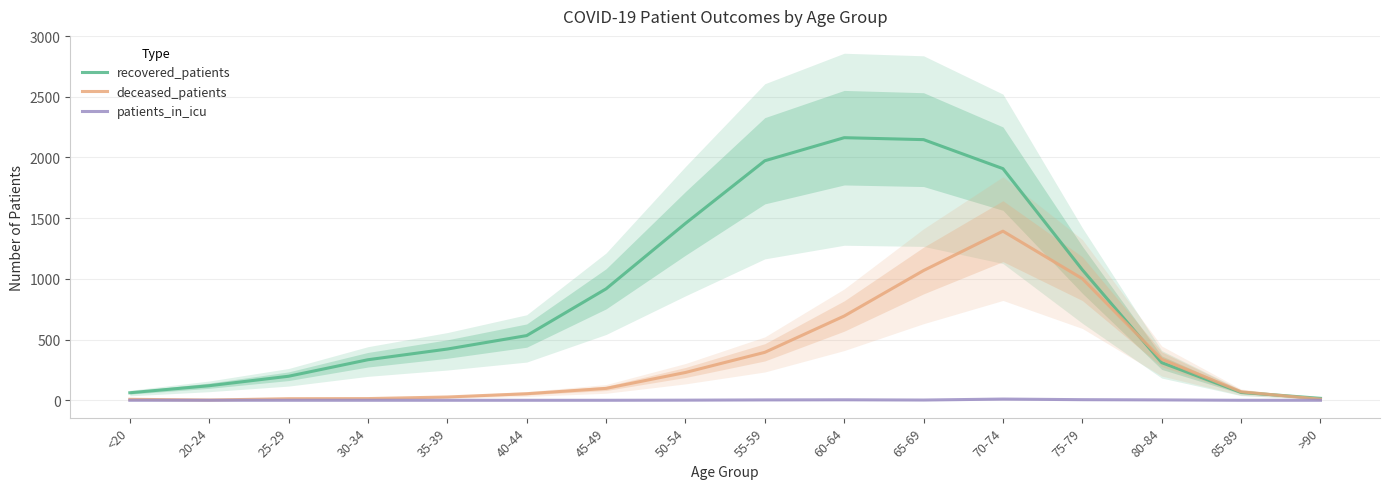

Rank the series by their average value, from lowest to highest.

patients_in_icu, deceased_patients, recovered_patients